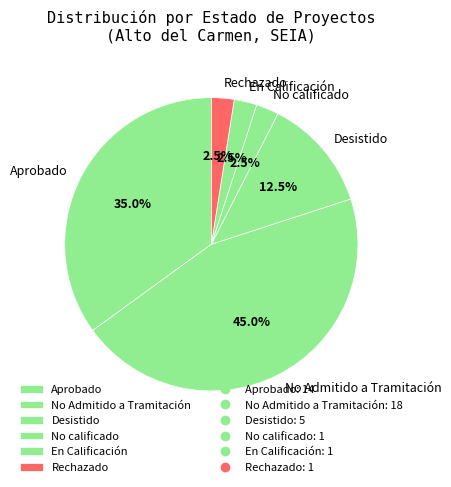

To the nearest percent, what is the average slice percentage?

17%